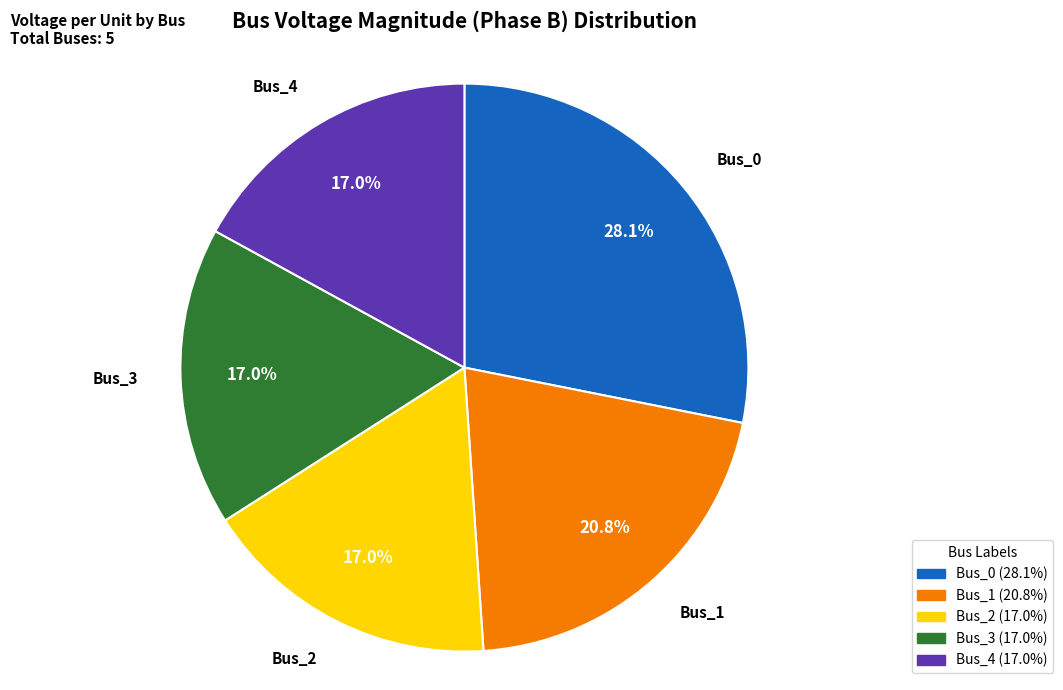

How many segments does this pie chart have?

5